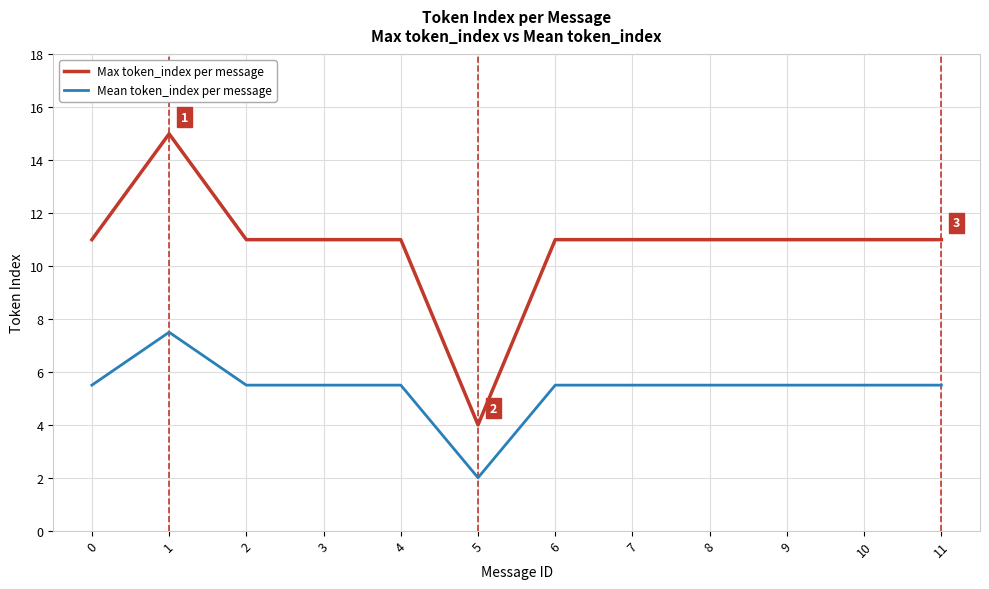

List the series in order of their overall mean, highest first.

Max token_index per message, Mean token_index per message